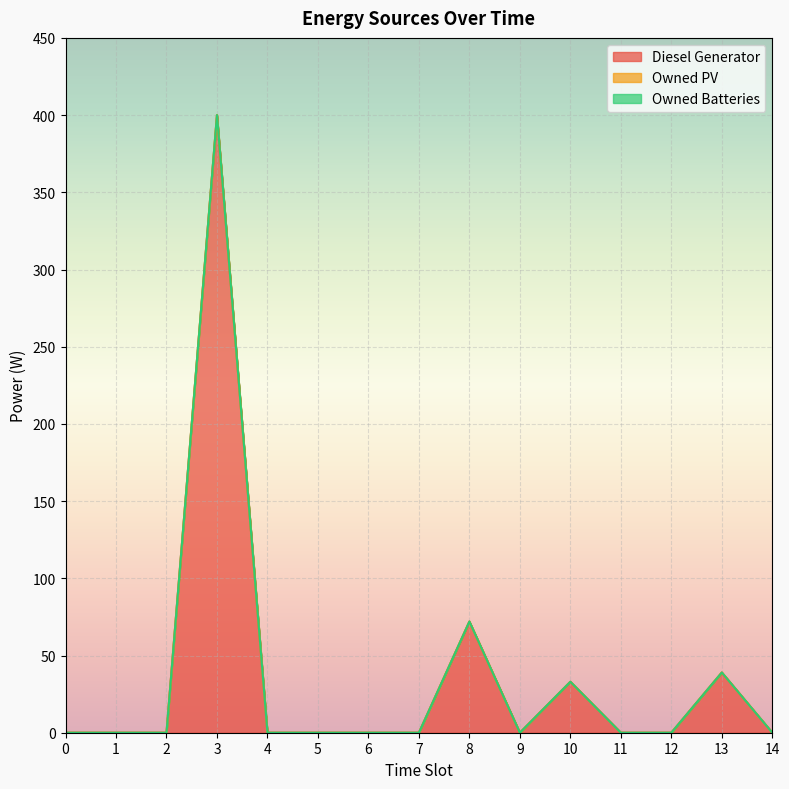

In Diesel Generator, how many points are lower than both neighbors (excluding endpoints)?

1